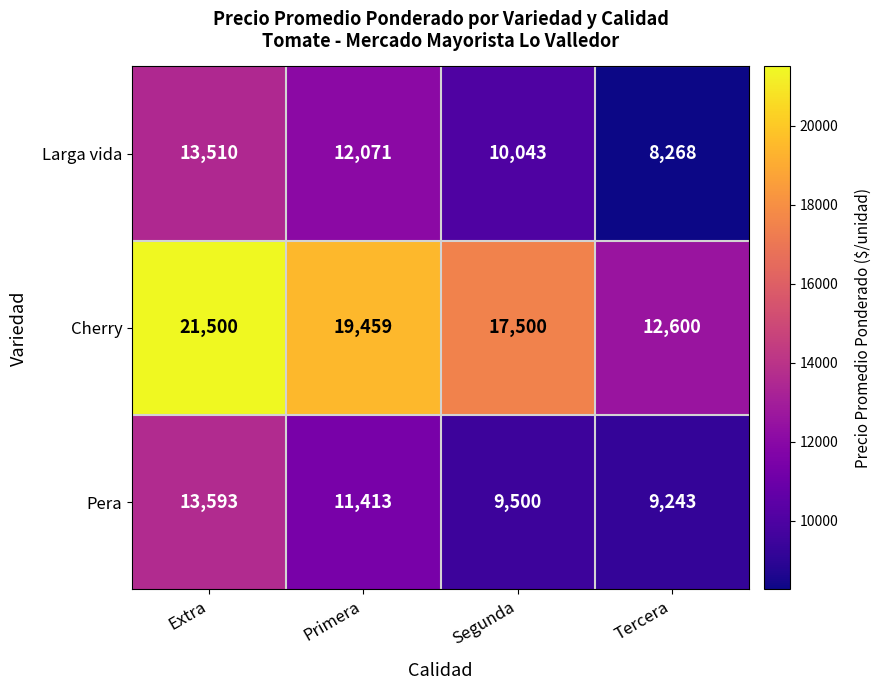

Is it true that Pera equals 11413 at Primera?

True